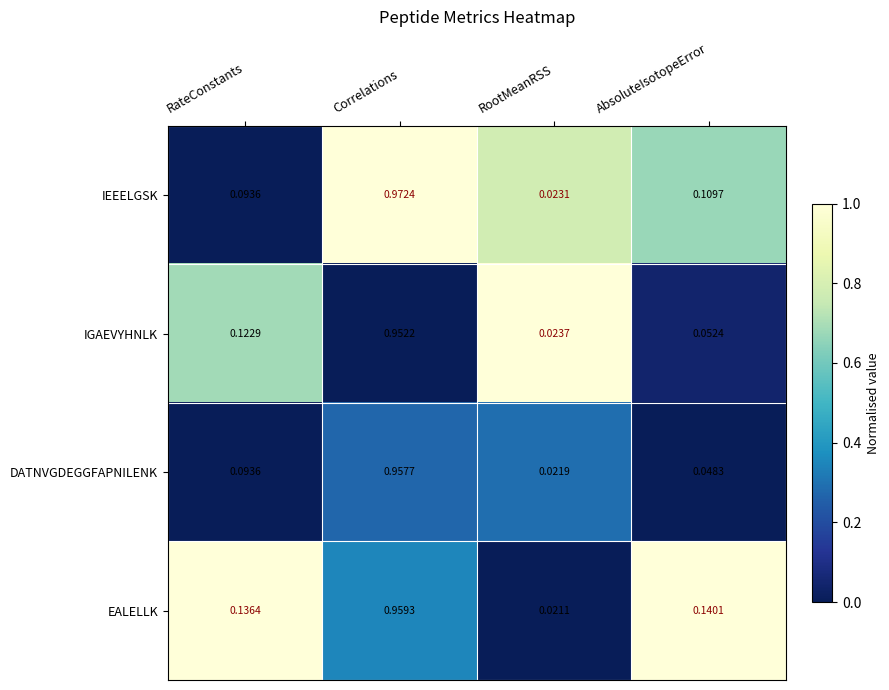

Which series has the largest range (max minus min)?

IEEELGSK